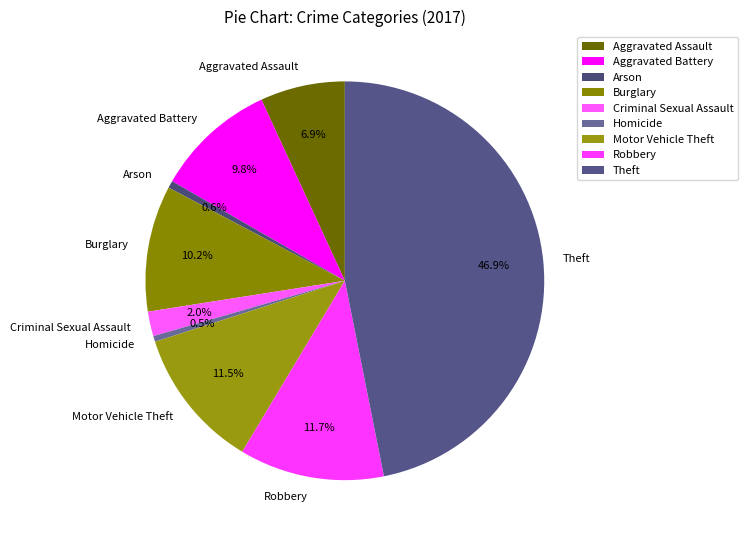

Which slice is the largest?

Theft